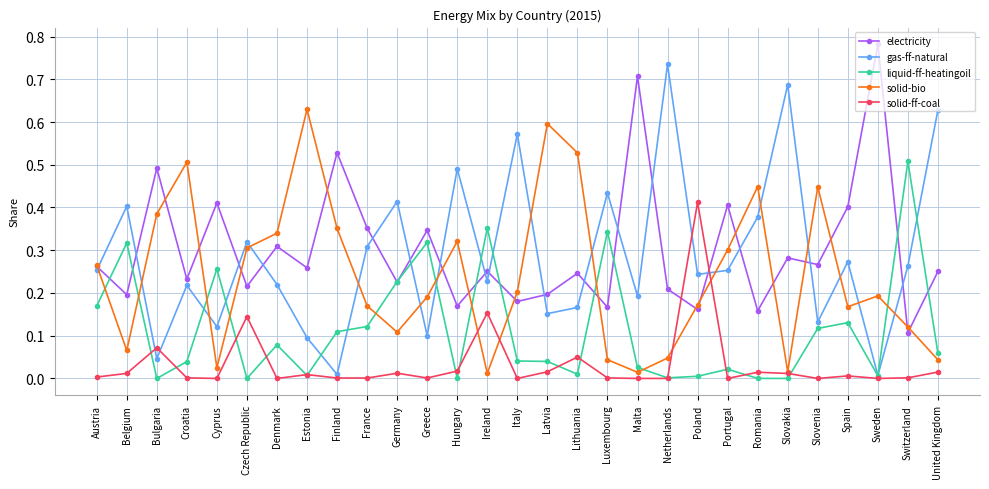

What is the total value across all series at Hungary?

1.0